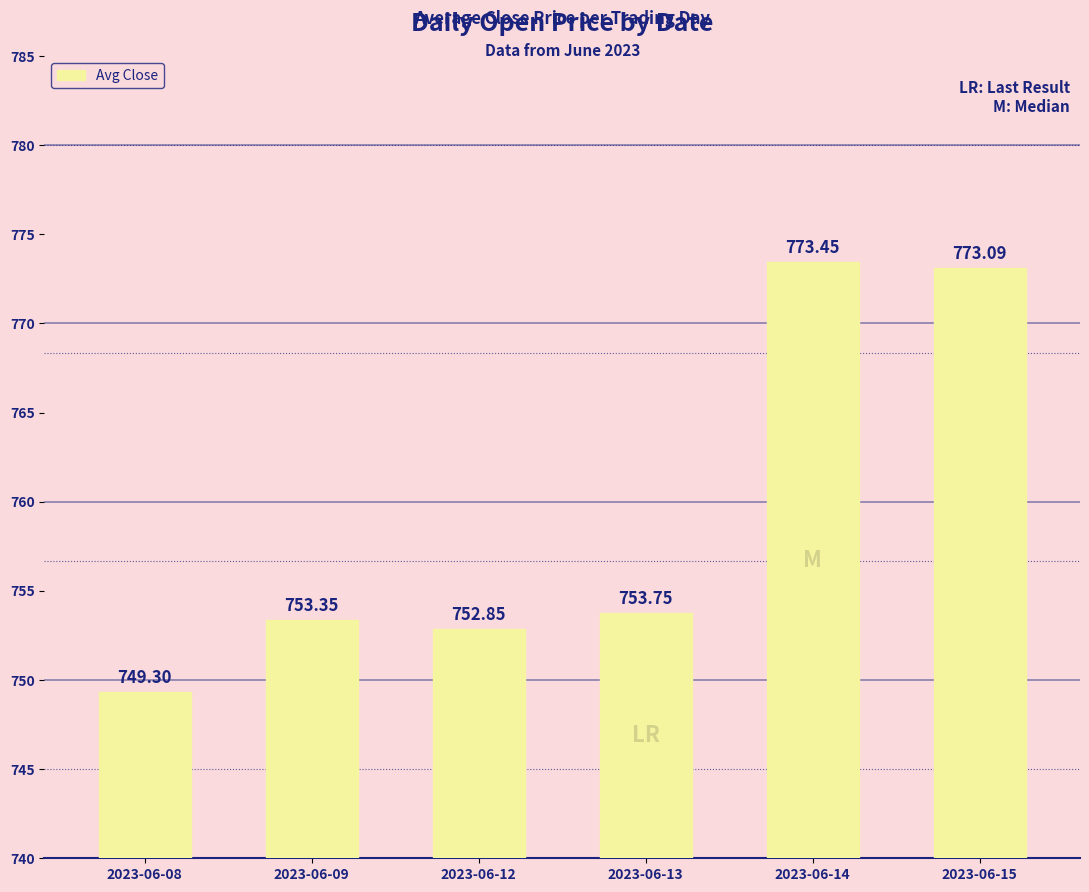

Which has a higher value, 2023-06-14 or 2023-06-13?

2023-06-14